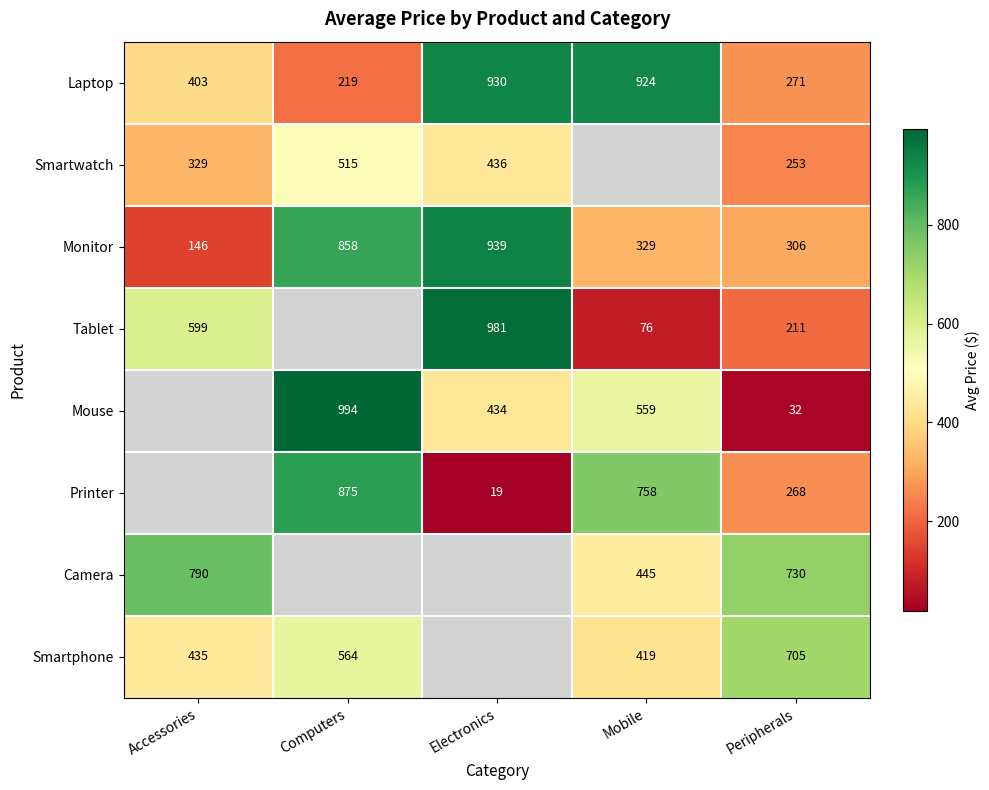

The Mouse series shows 128.8 at Mobile. True or false?

False